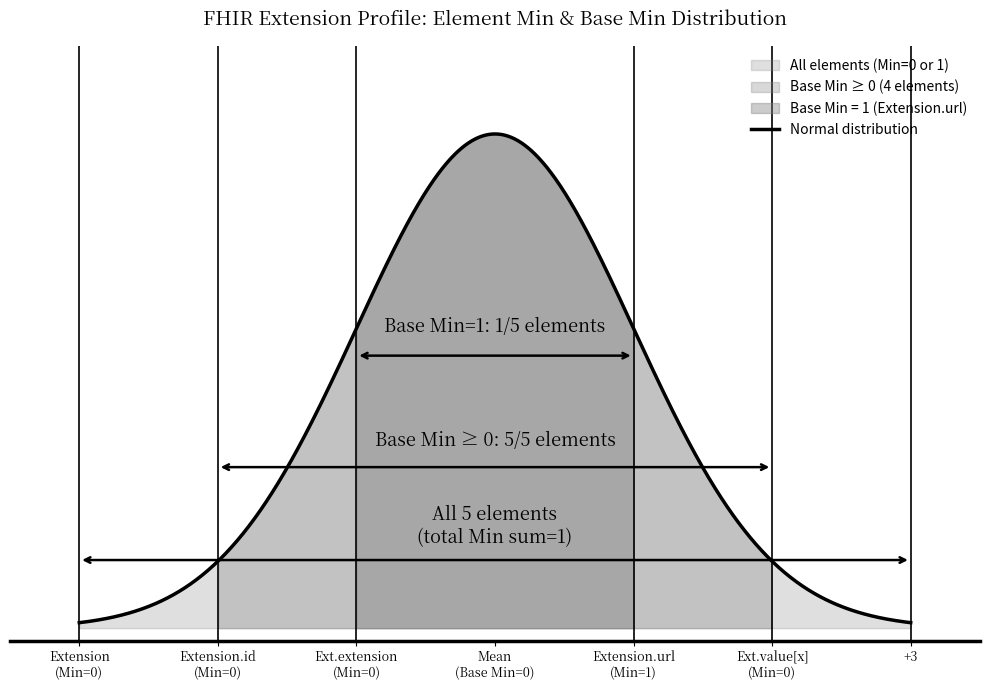

Reading left to right, extract all data points from this chart.

Extension=0	Extension.id=0	Extension.extension=0	Extension.url=1	Extension.value[x]=0